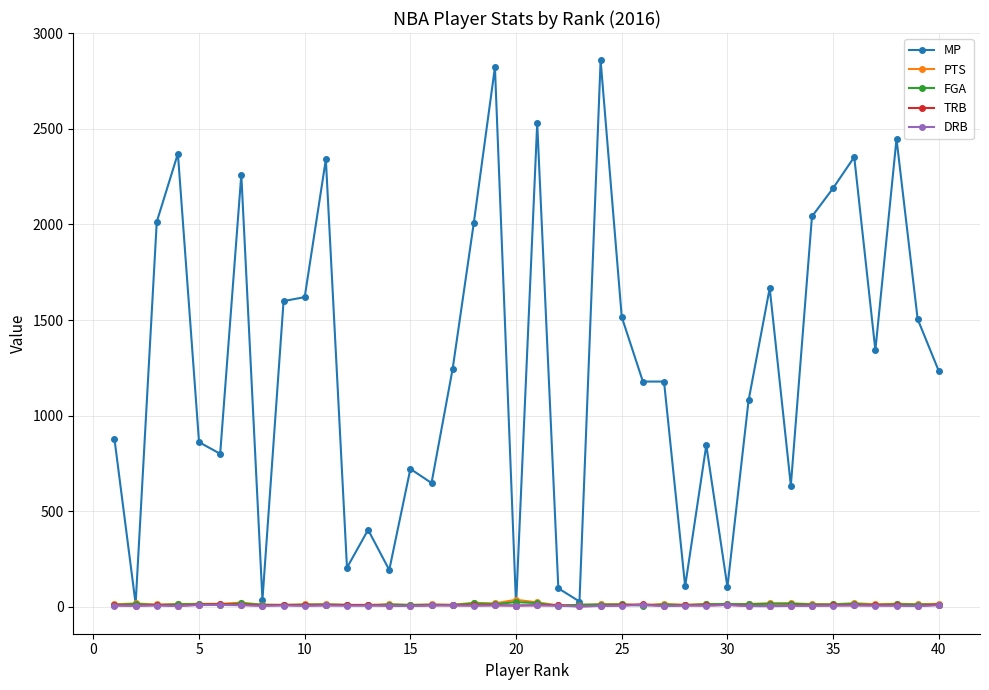

How many lines are shown in the chart?

5